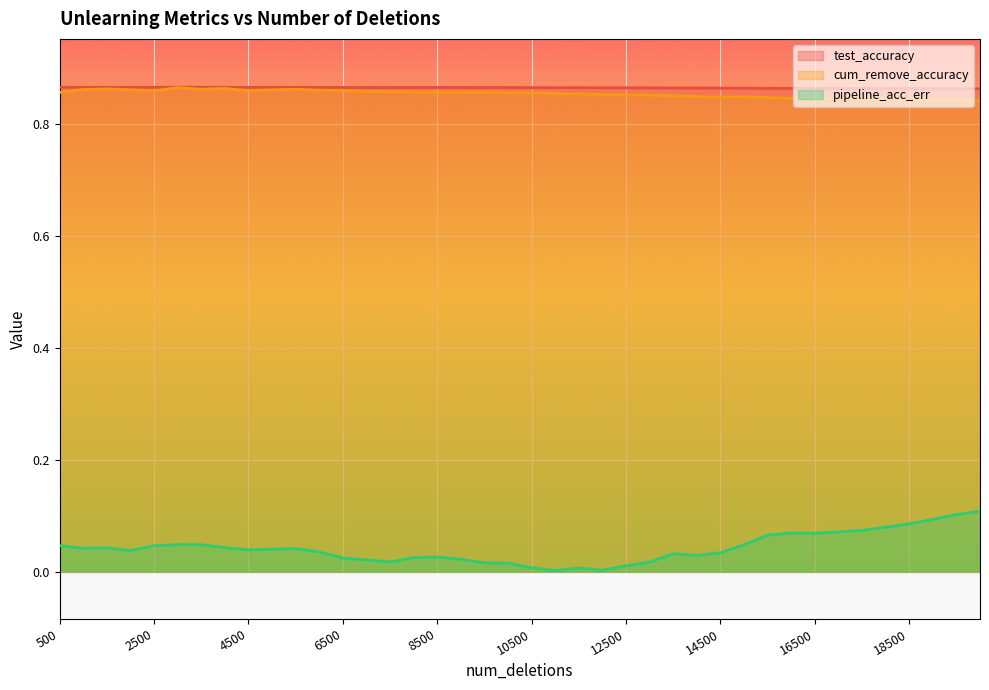

At which category does pipeline_acc_err reach its first local peak?

1500